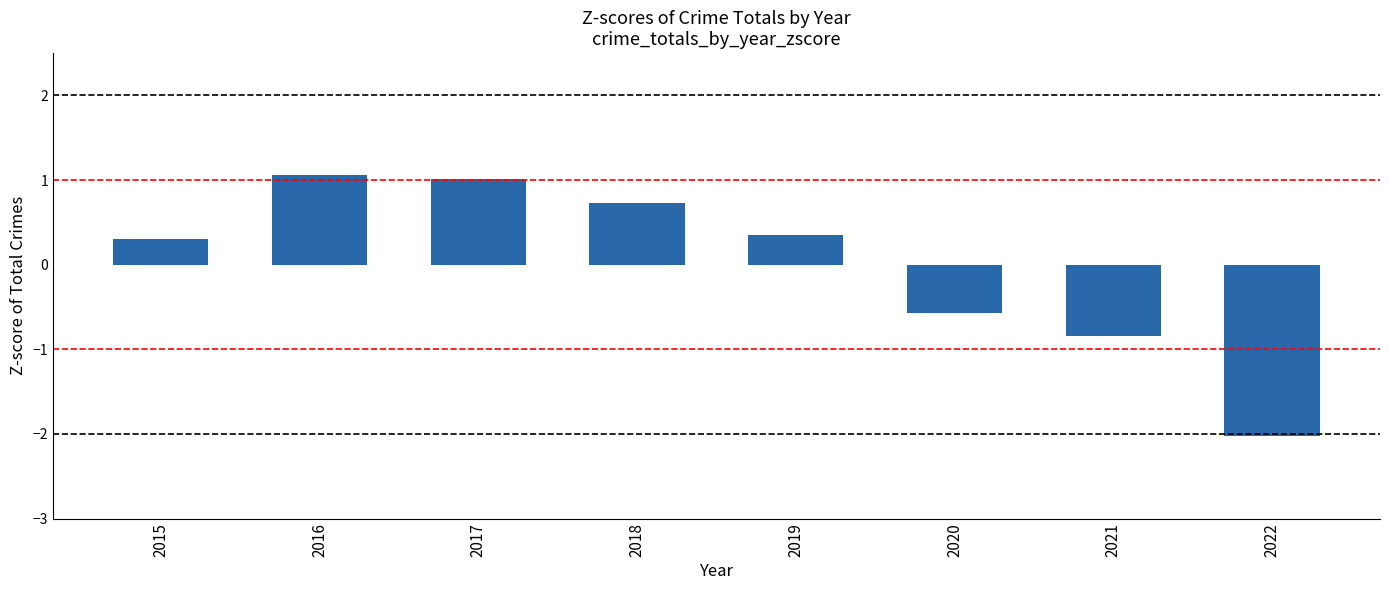

True or false: the data shows -1.0 at 2022.

False